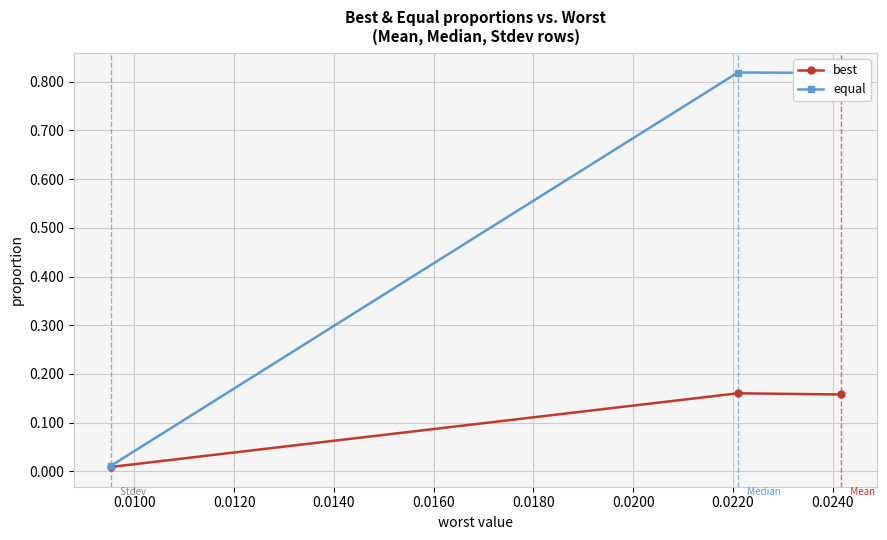

How many data points does each series have?

3